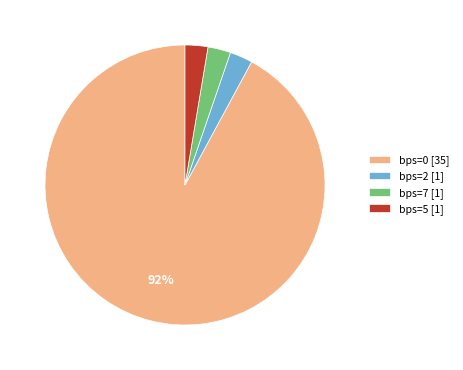

Which slice is the largest?

bps=0 [35]